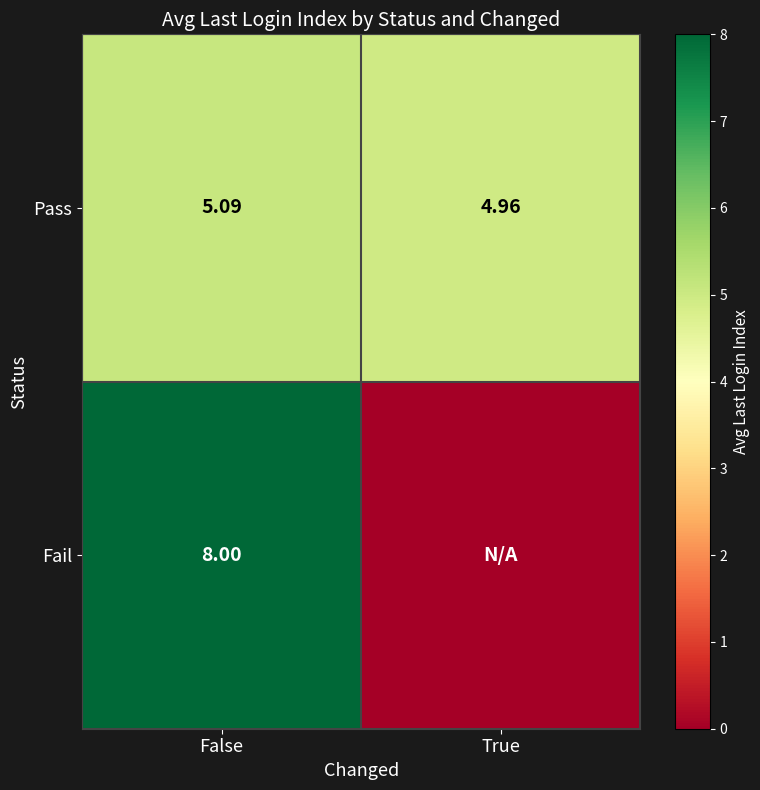

The Pass series shows 5.1 at False. True or false?

True